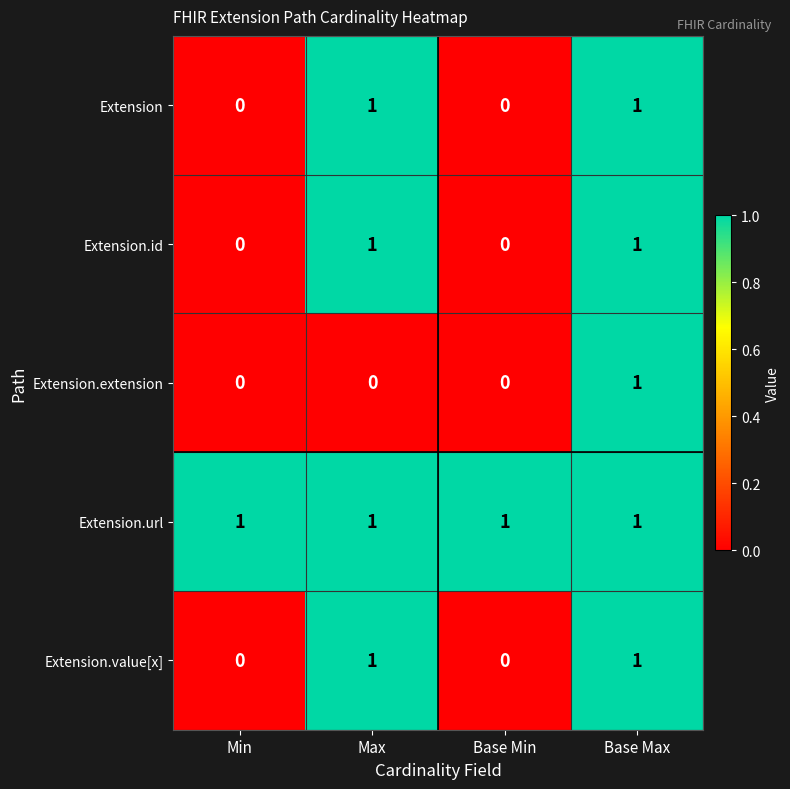

Reading left to right, transcribe all the data shown in this chart.

Extension: Min=0	Max=1	Base Min=0	Base Max=1
Extension.id: Min=0	Max=1	Base Min=0	Base Max=1
Extension.extension: Min=0	Max=0	Base Min=0	Base Max=1
Extension.url: Min=1	Max=1	Base Min=1	Base Max=1
Extension.value[x]: Min=0	Max=1	Base Min=0	Base Max=1